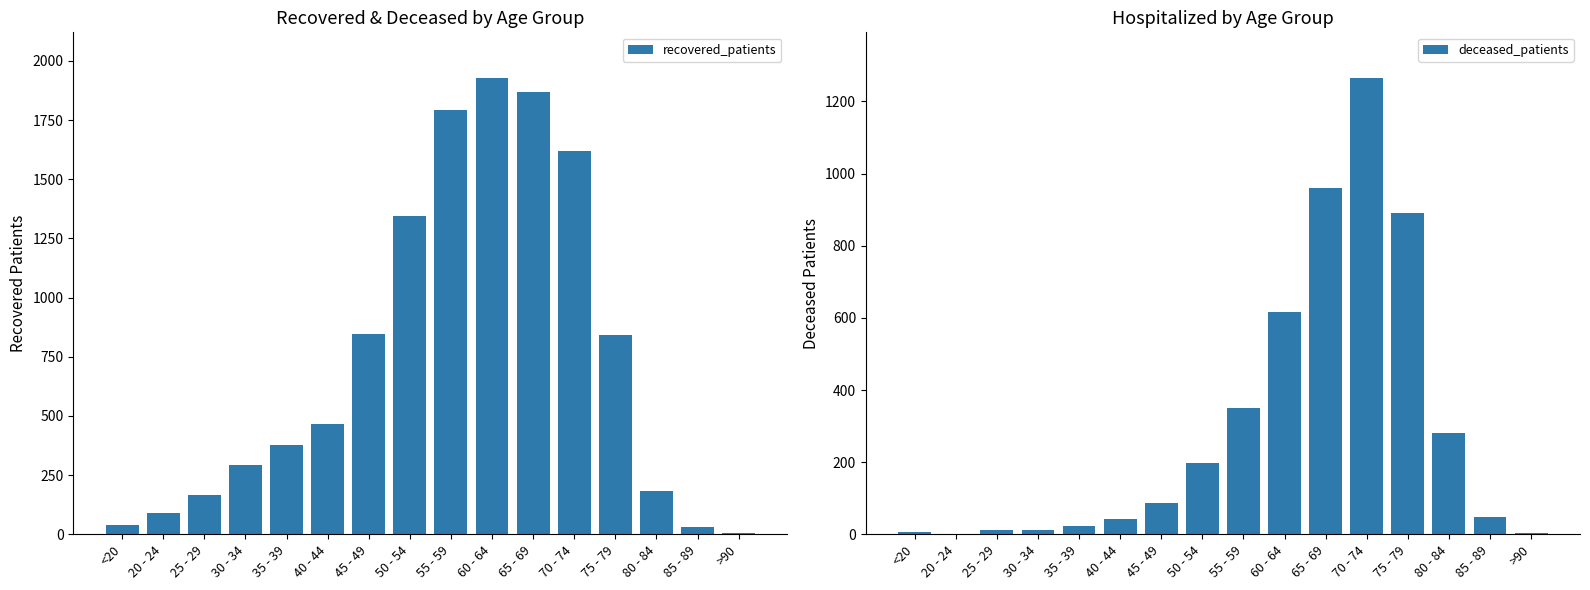

Which series has the largest range (max minus min)?

recovered_patients